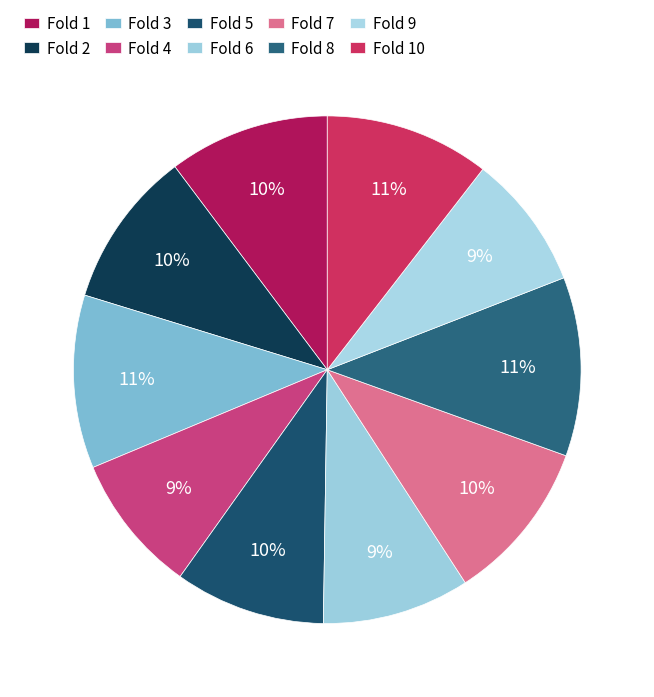

Count the number of slices in the pie.

10